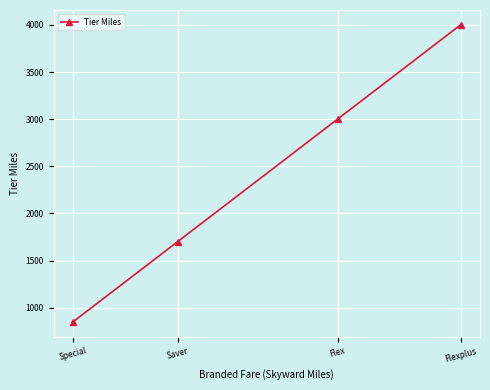

What is the difference between the maximum and minimum values?

3150